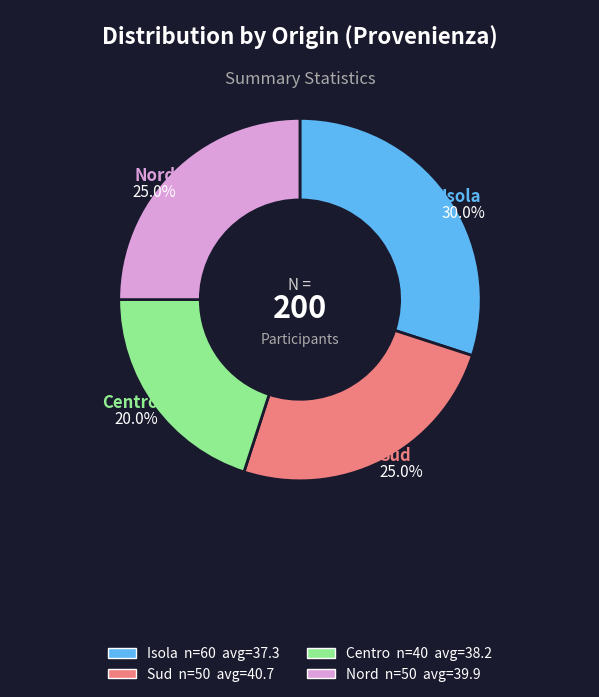

What is the total percentage of Nord and Isola?

55.0%